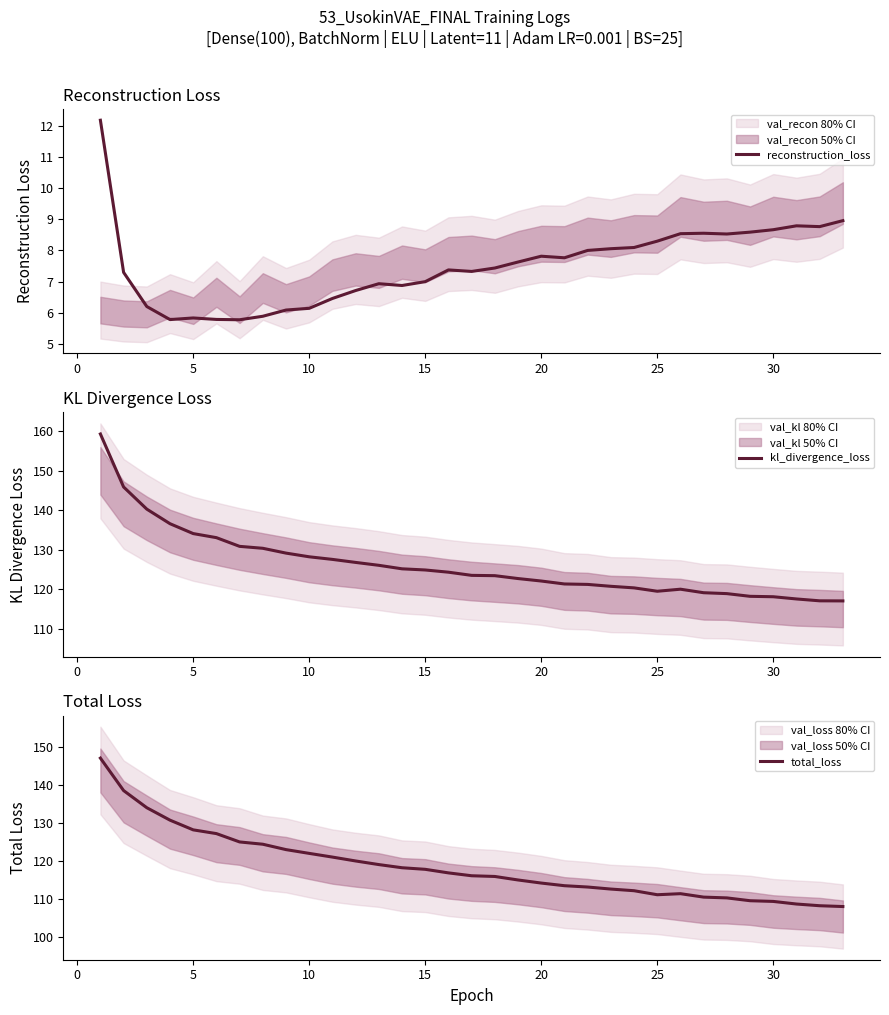

True or false: total_loss has a value of 30.8 at 10.

False